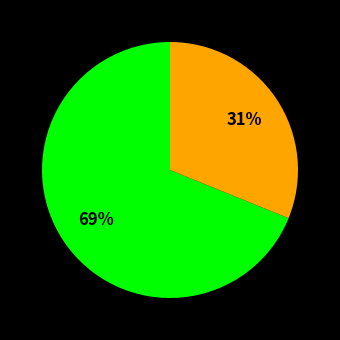

How many segments does this pie chart have?

2